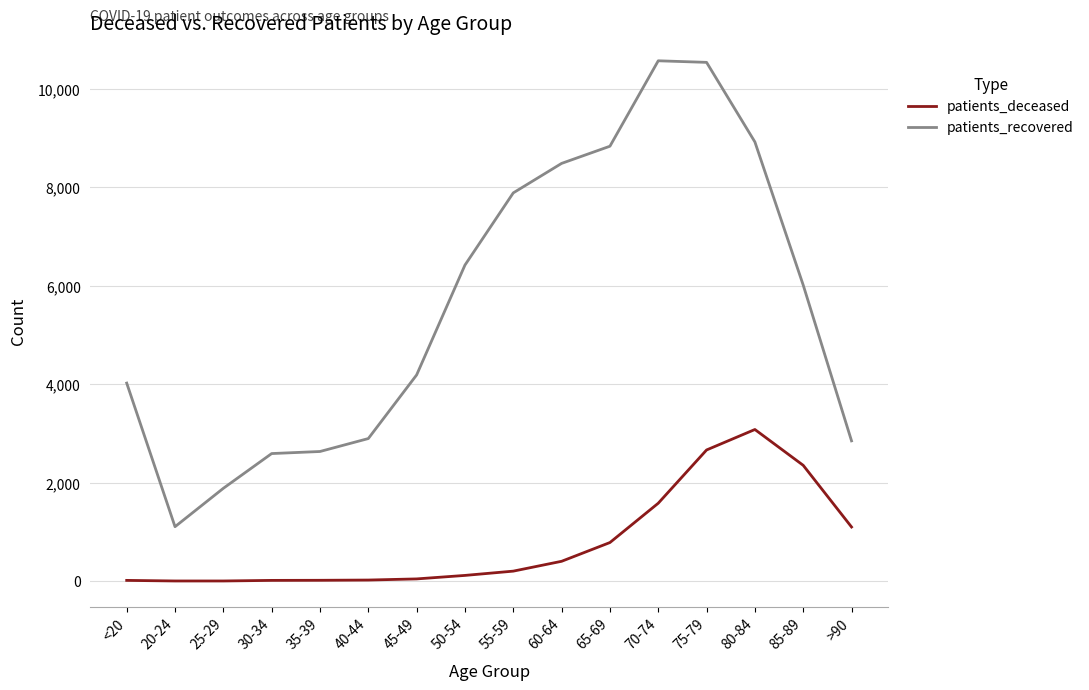

Between 35-39 and >90, which series saw the biggest shift?

patients_deceased